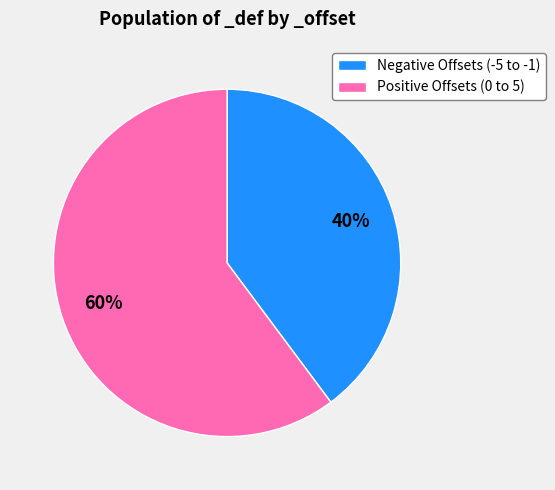

Is it true that Positive Offsets (0 to 5) is 72% of the pie?

False